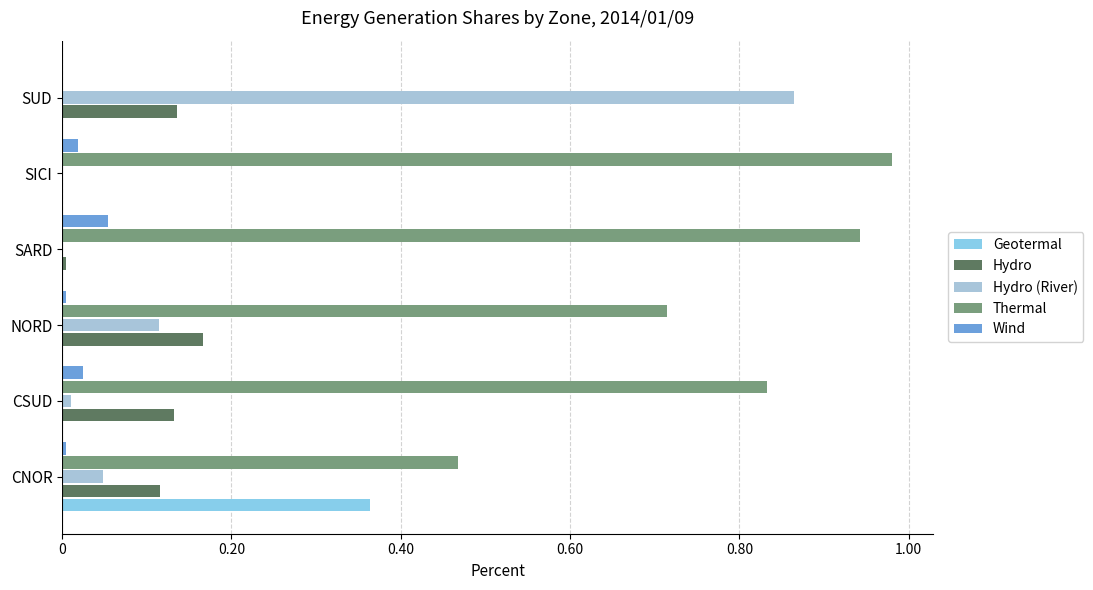

How many values in the Thermal series exceed 0?

5